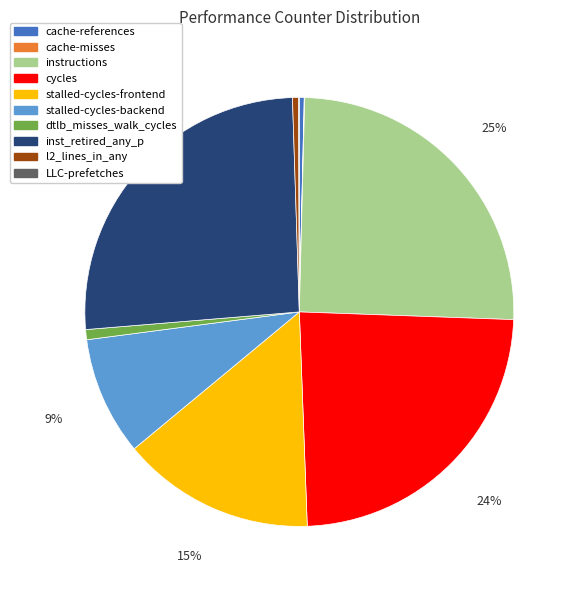

Combined, do stalled-cycles-frontend and dtlb_misses_walk_cycles account for over 50%?

No